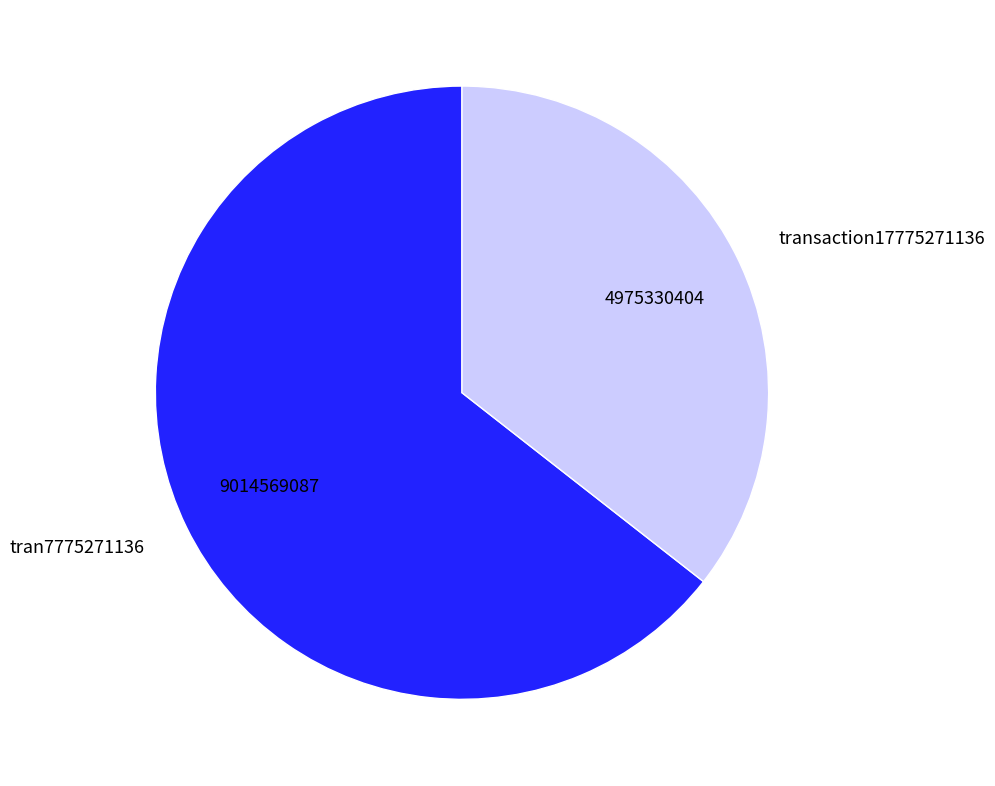

Combined, do tran7775271136 and transaction17775271136 account for over 50%?

Yes